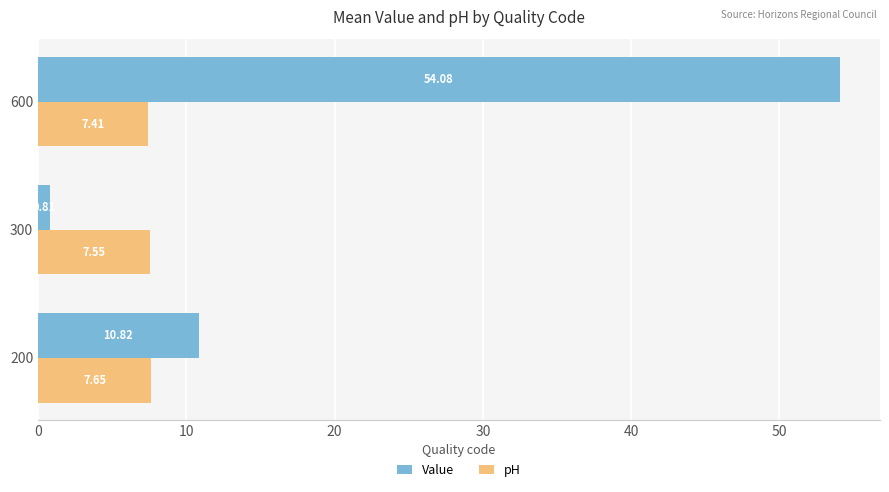

What is the sum of all Value values?

65.7